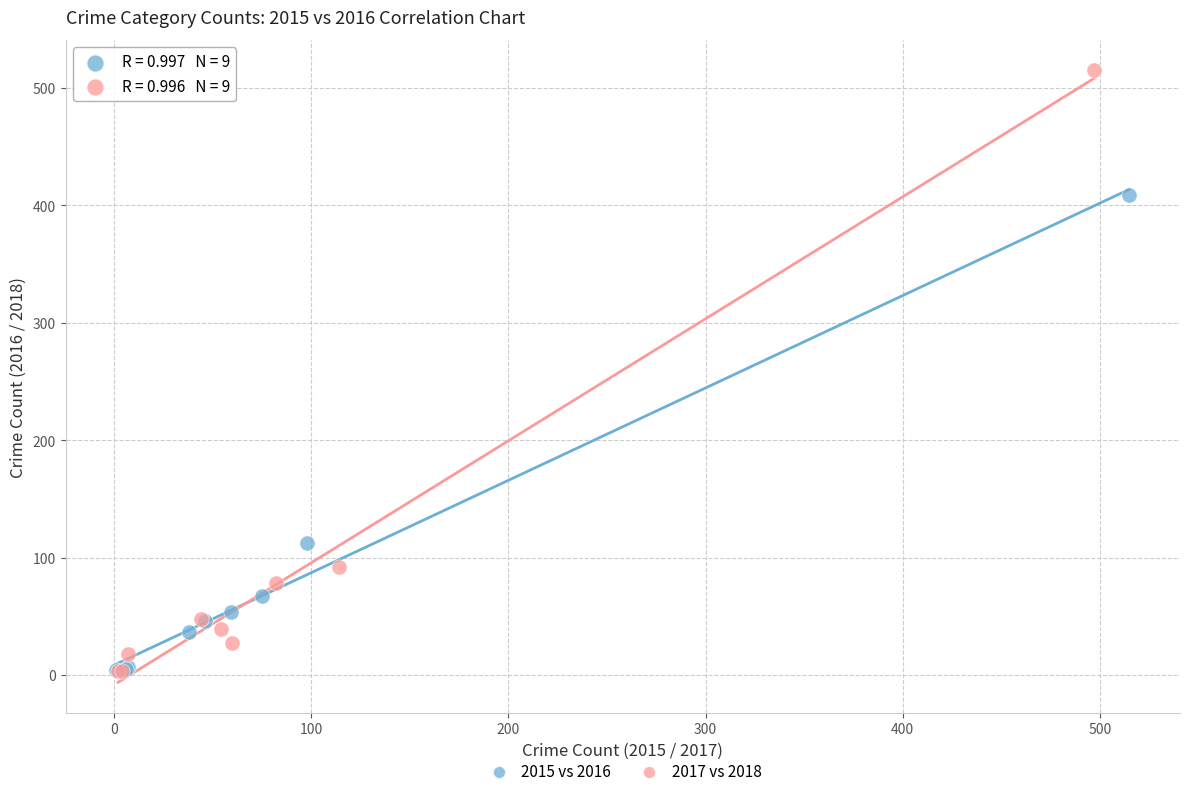

Which series reaches the maximum Y coordinate?

2017 vs 2018